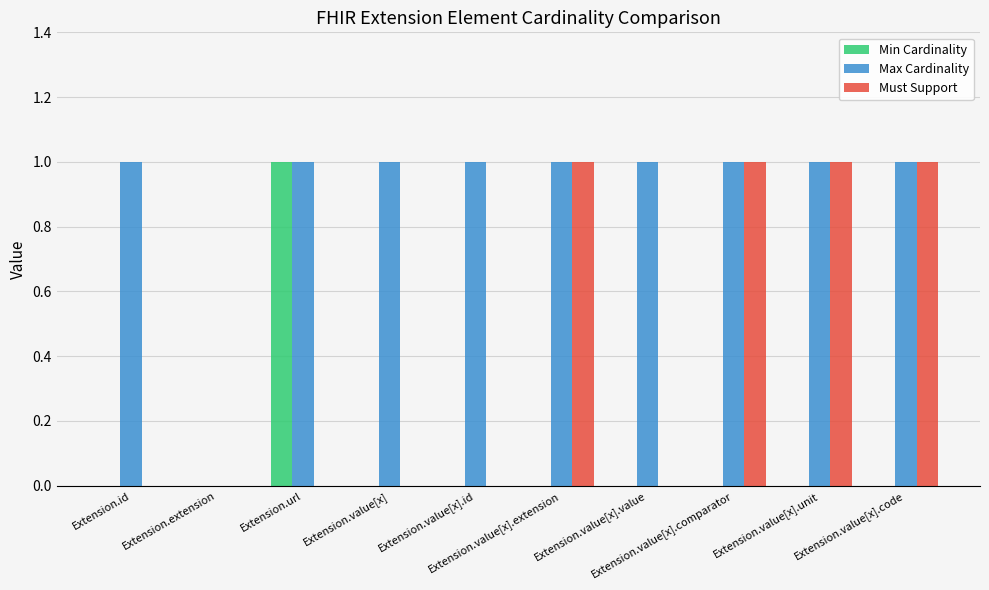

What is the greatest value displayed?

1